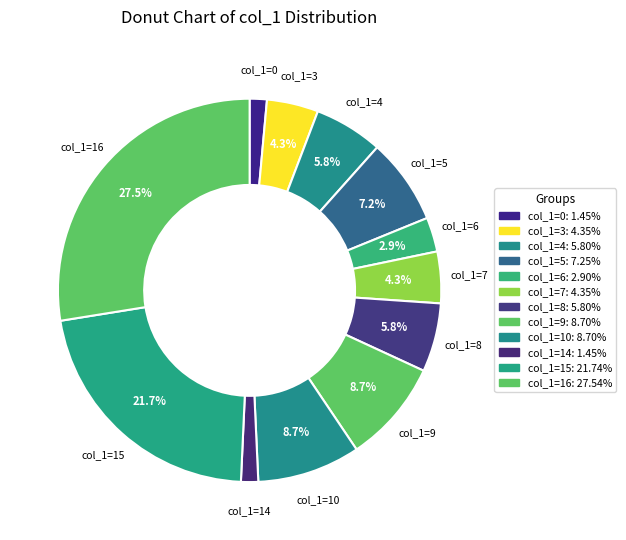

To the nearest percent, what is the average slice percentage?

8%